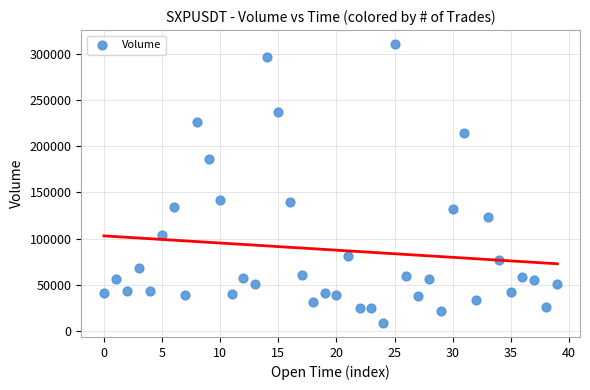

What is the range of Y values (max minus min)?

302578.2